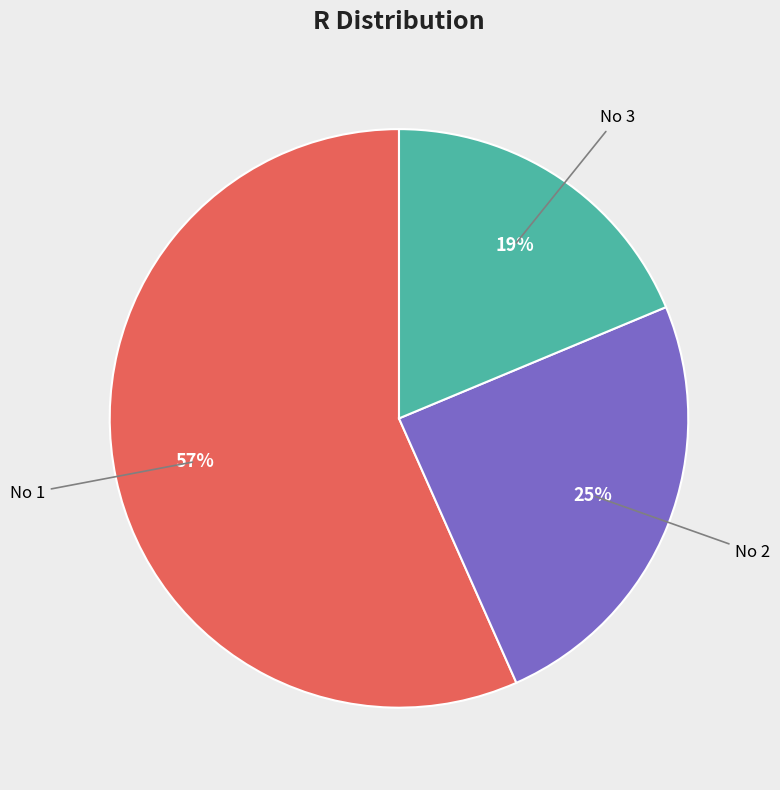

Is there any slice that represents more than half of the pie?

Yes